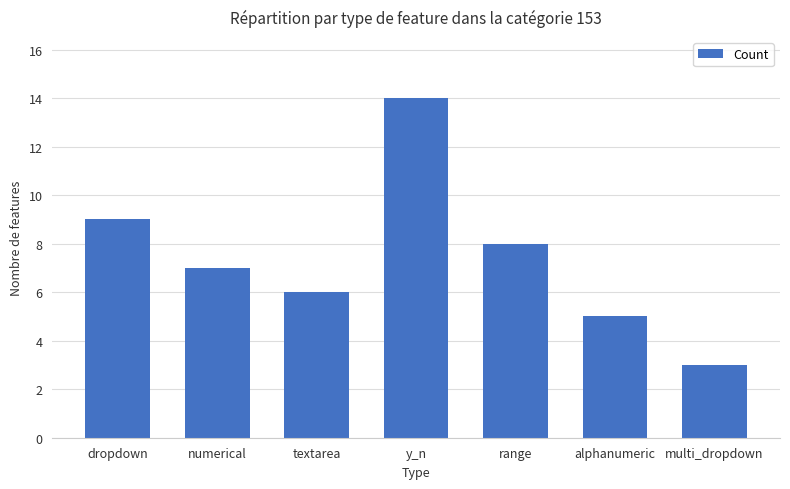

What is the change in value from dropdown to alphanumeric?

-4